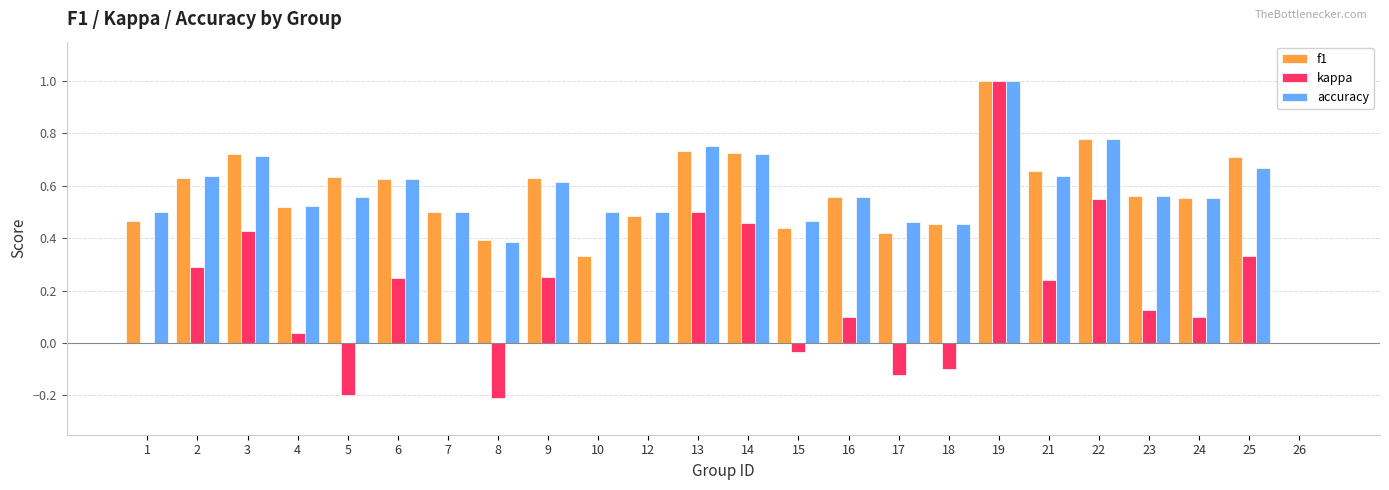

Is the value of f1 at 4 greater than the value of kappa at 18?

Yes